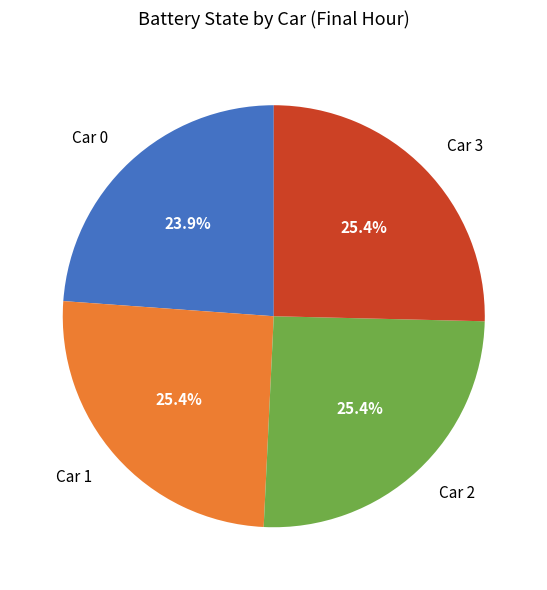

How many slices are in this pie chart?

4